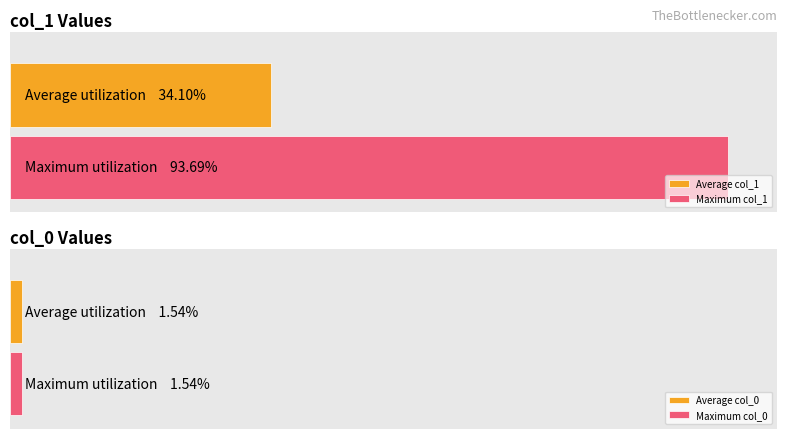

Count the number of data series in this chart.

2